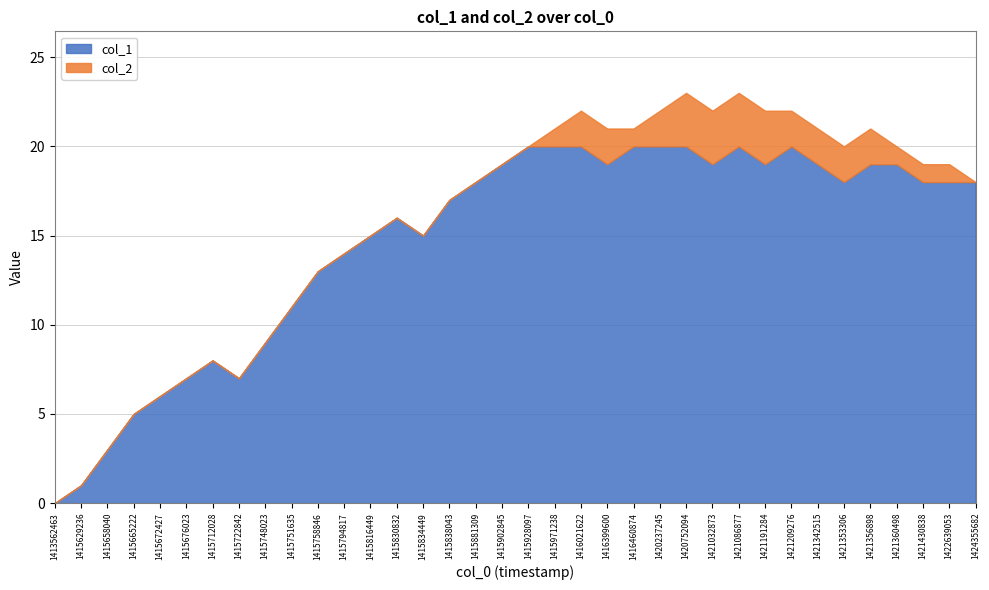

What is the sum of the col_1 values at 1415816449 and 1415672427?

21